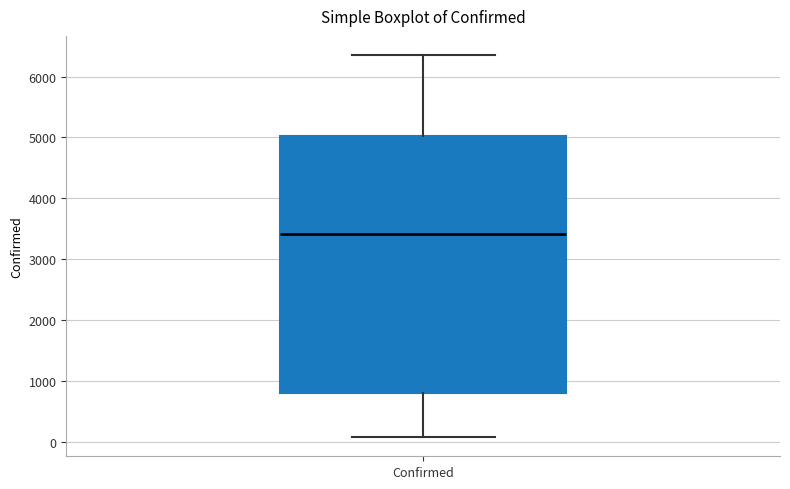

Where does the upper whisker of the box for Confirmed end on the y-axis? The values are not printed on the chart, so give them approximately, as read against the axis.

6400